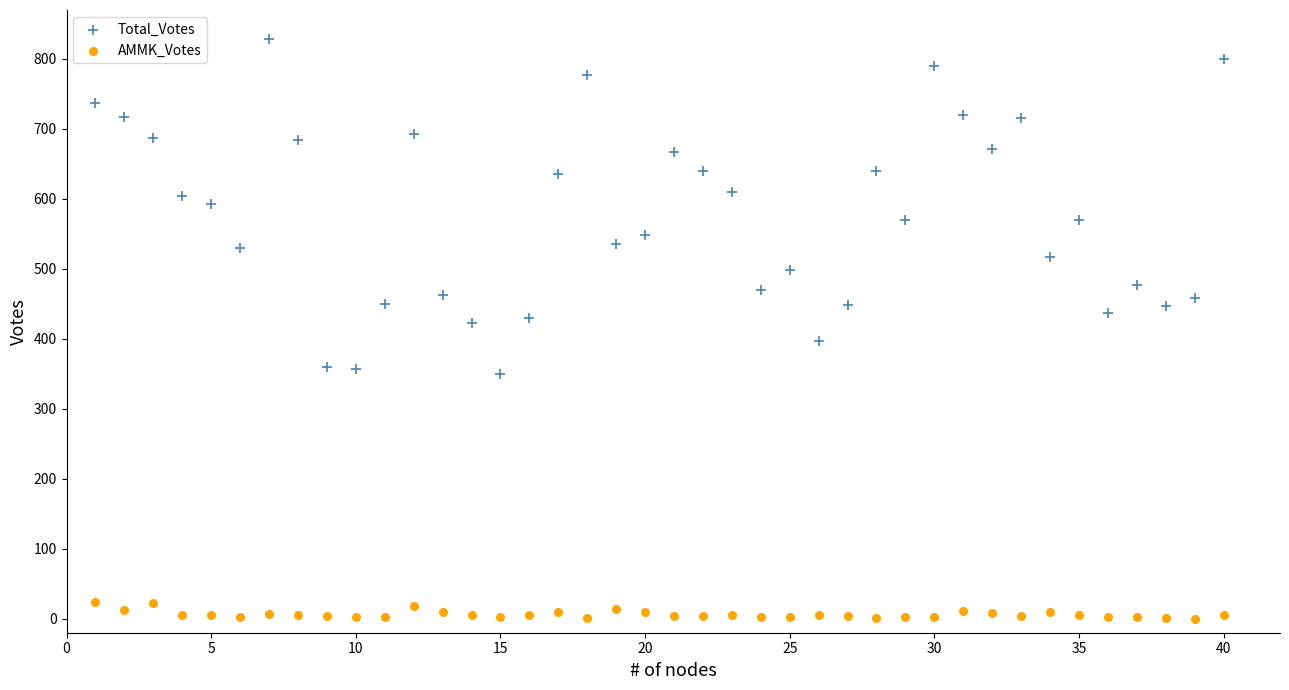

Across all data points, what is the range of Y values (max minus min)?

828